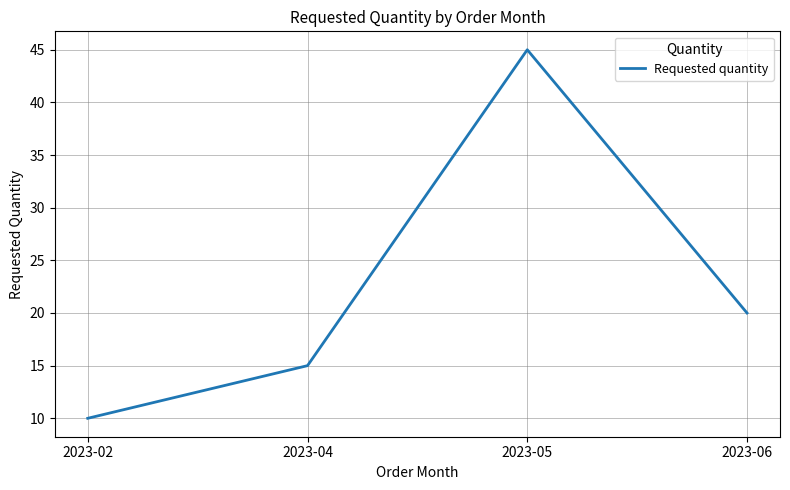

Does the chart display data point markers on the line(s)?

No